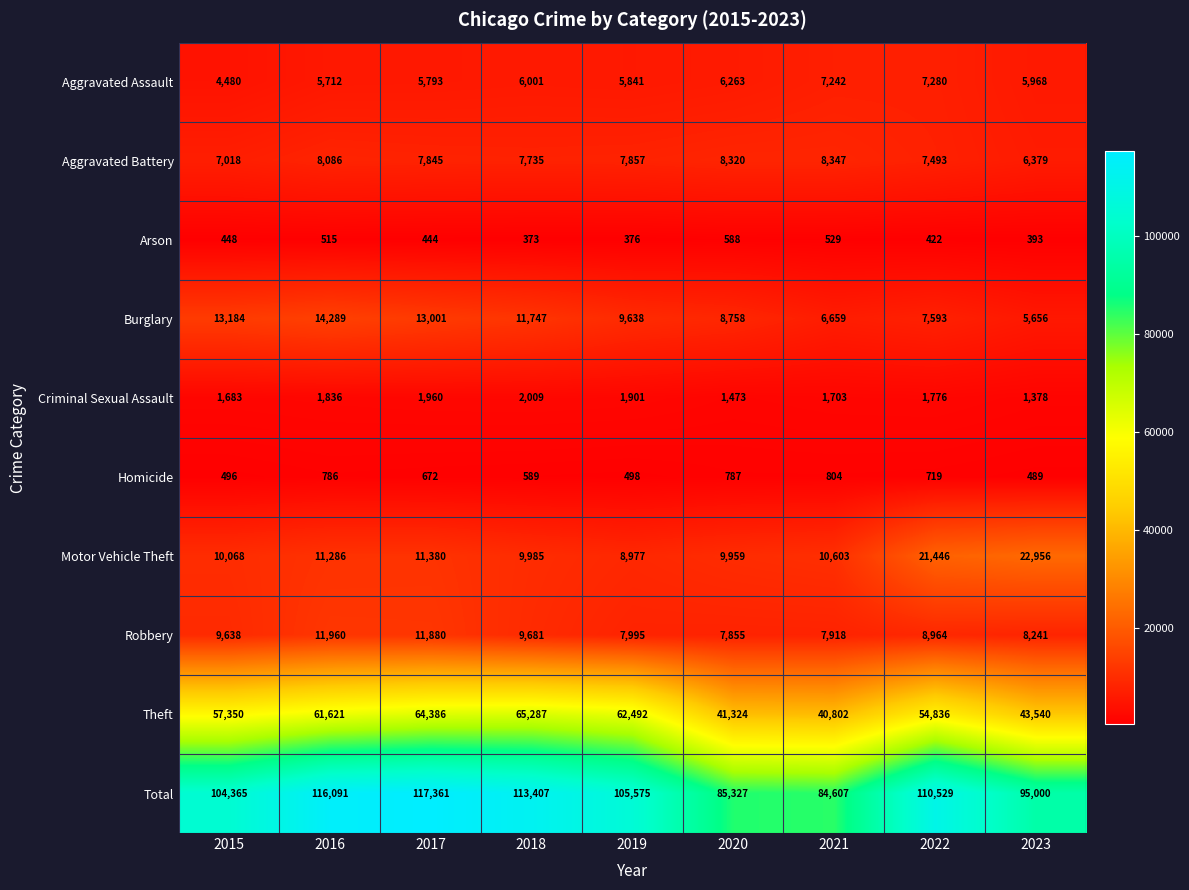

What is the difference between the maximum and minimum values in the Total series?

32754